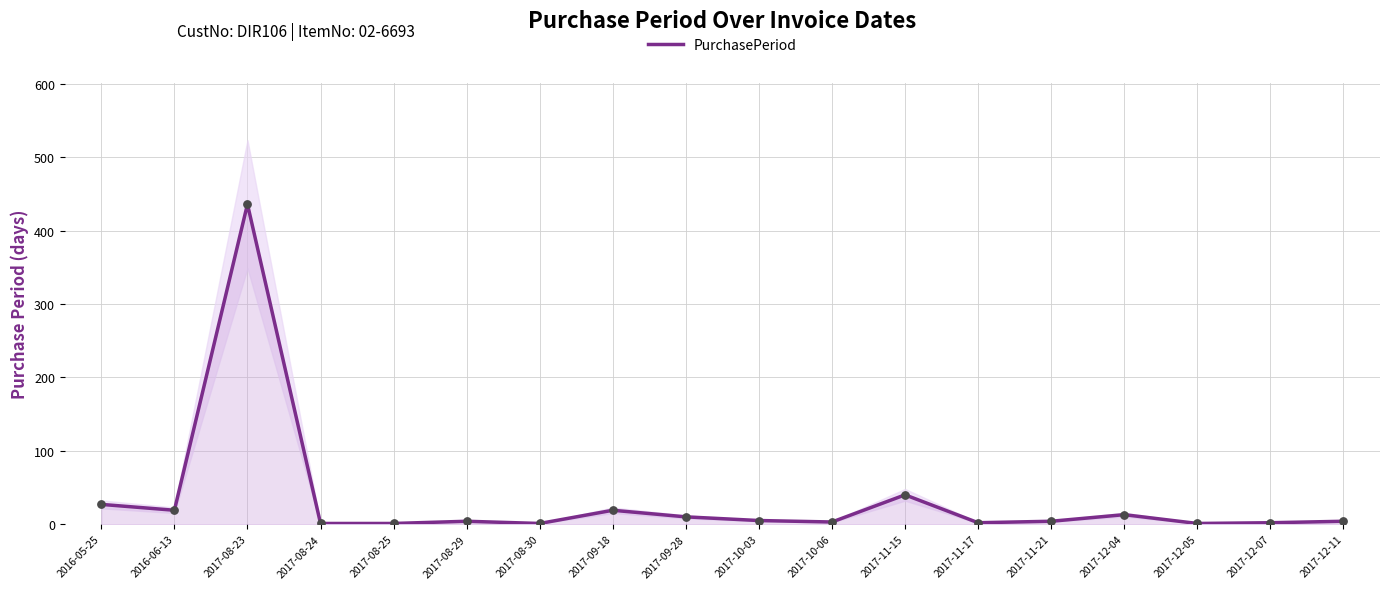

What is the change in value from 2017-09-18 to 2017-12-11?

-15